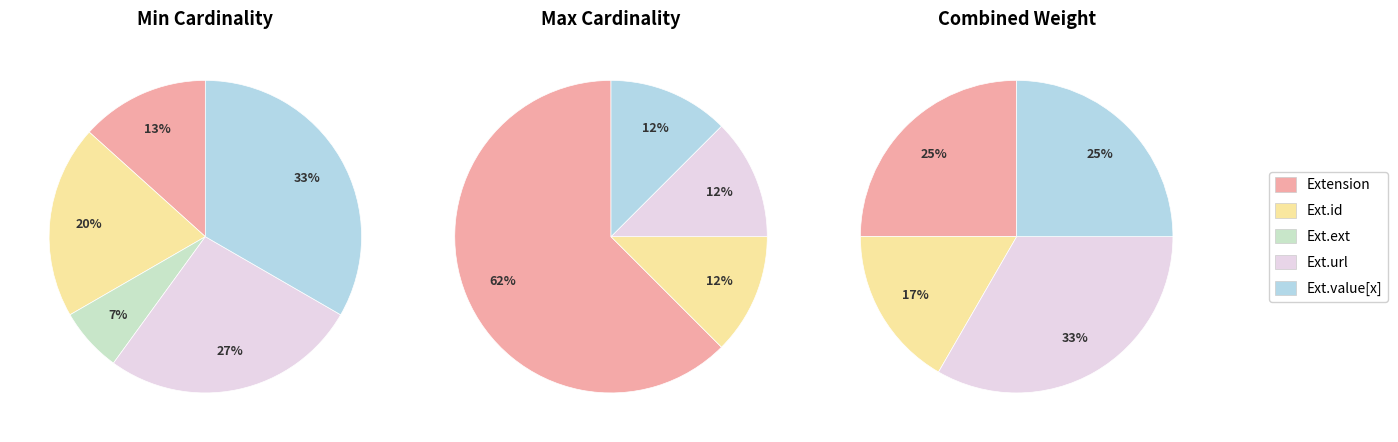

Is it true that Extension.id is 13% of the pie?

False